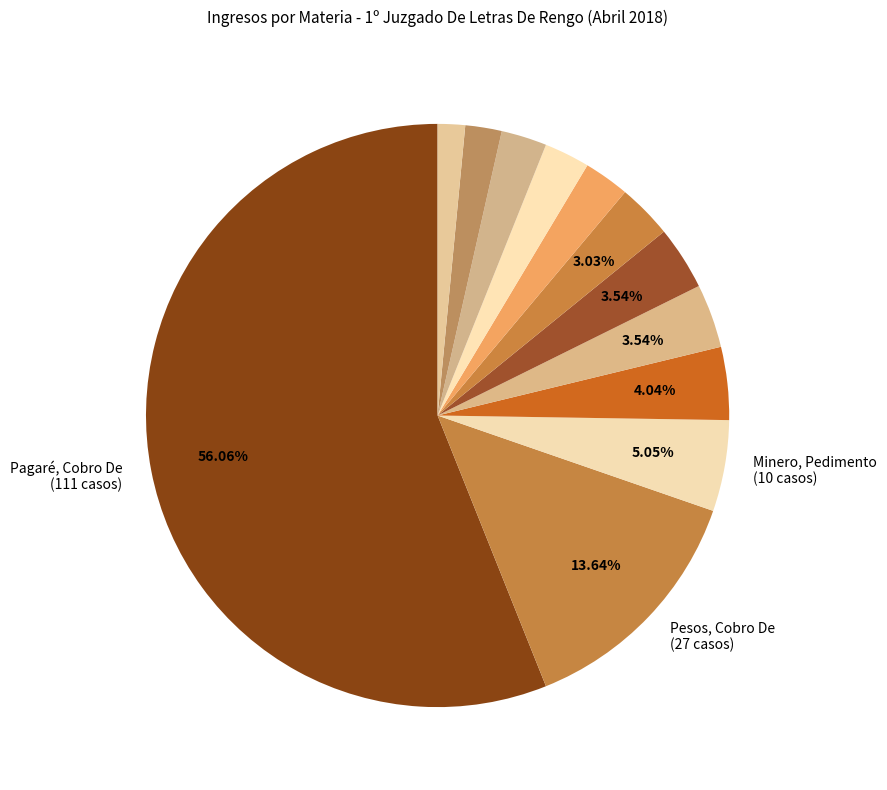

How many slices are in this pie chart?

12